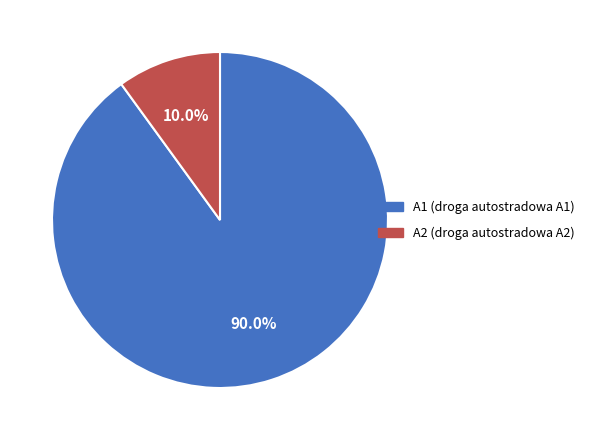

How many segments does this pie chart have?

2